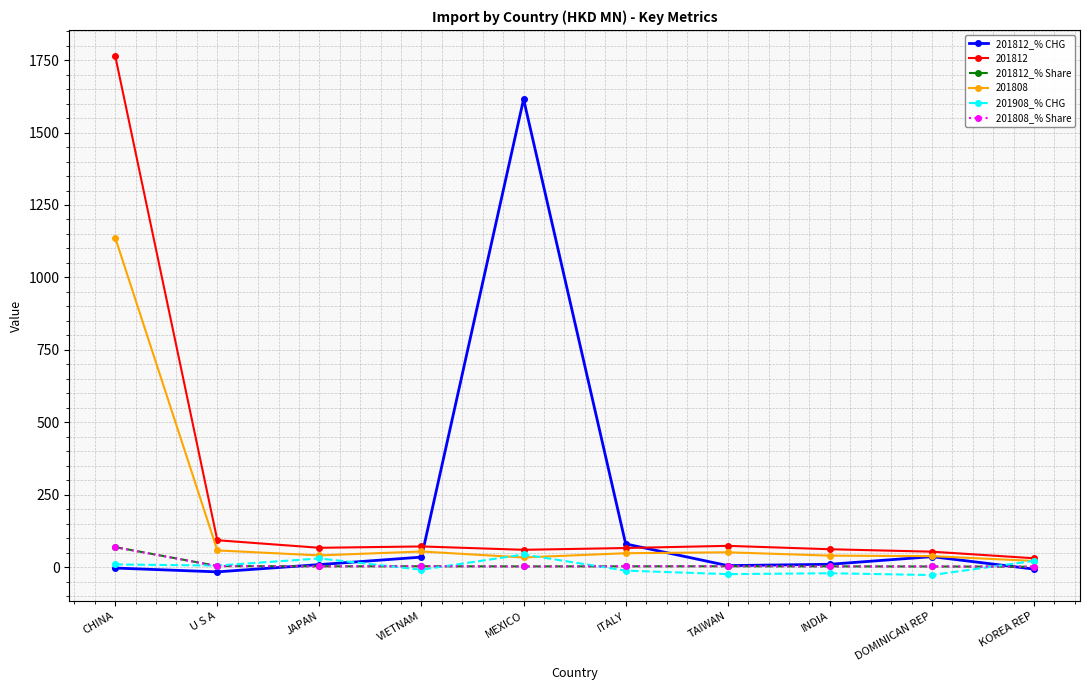

What is the average value of the 201908_% CHG series?

1.5